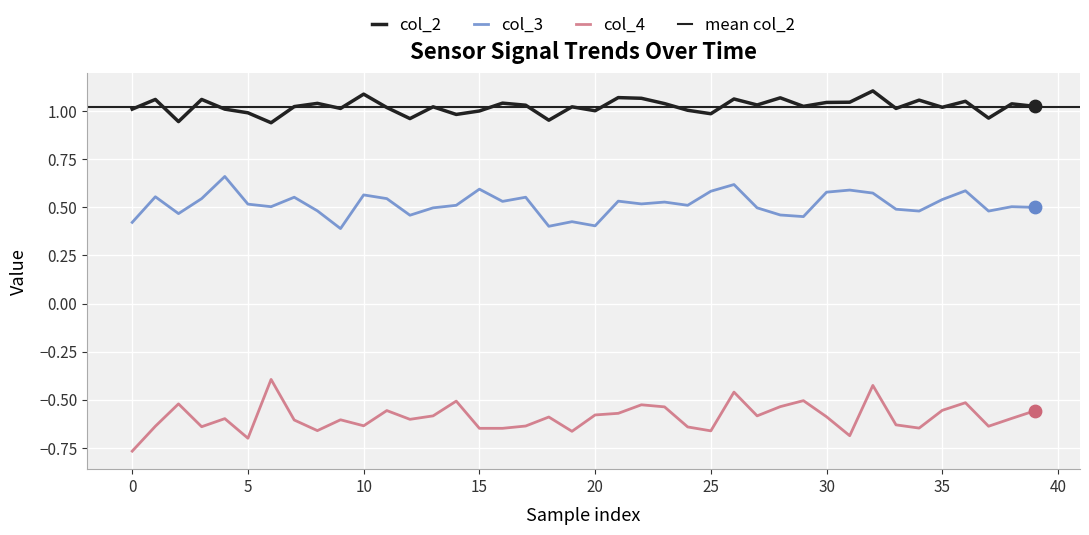

What are all the series names shown in the legend?

col_2, col_3, col_4